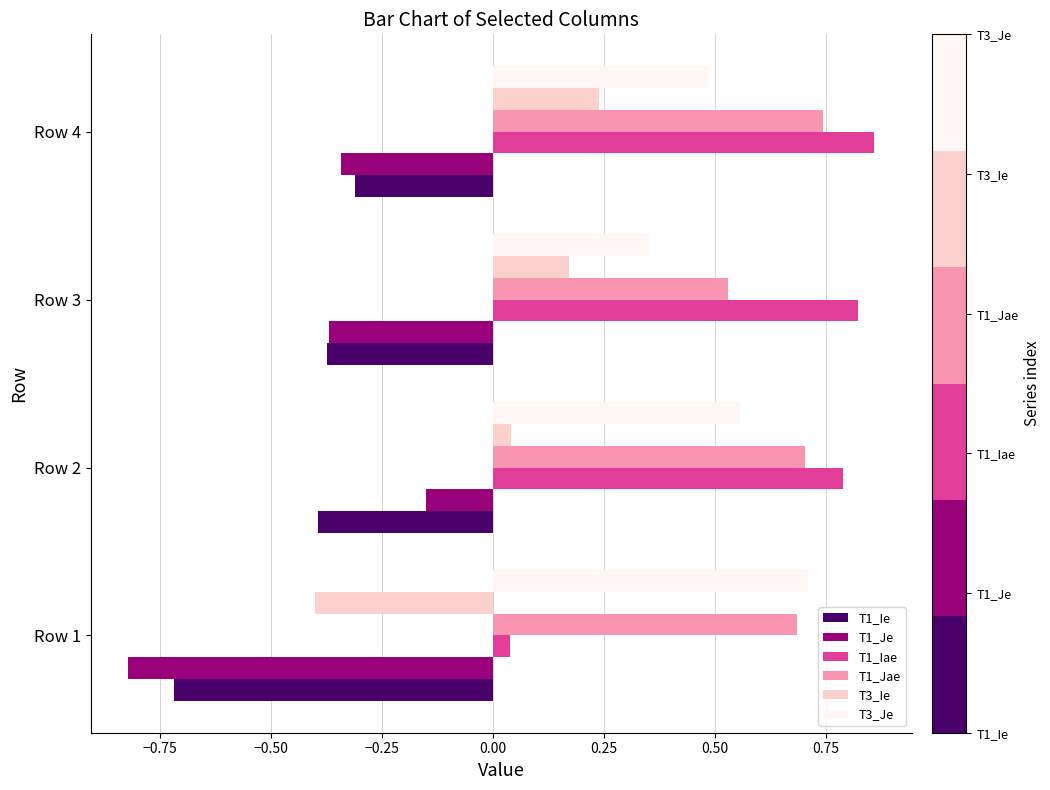

Which series has the widest spread of values?

T1_Iae